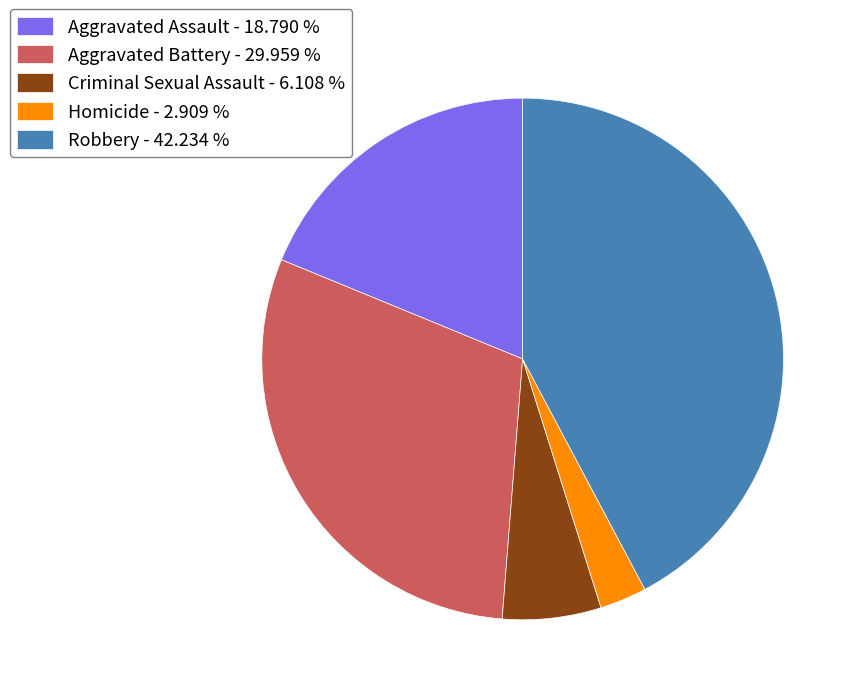

Combined, do Aggravated Battery - 29.959 % and Homicide - 2.909 % account for over 50%?

No